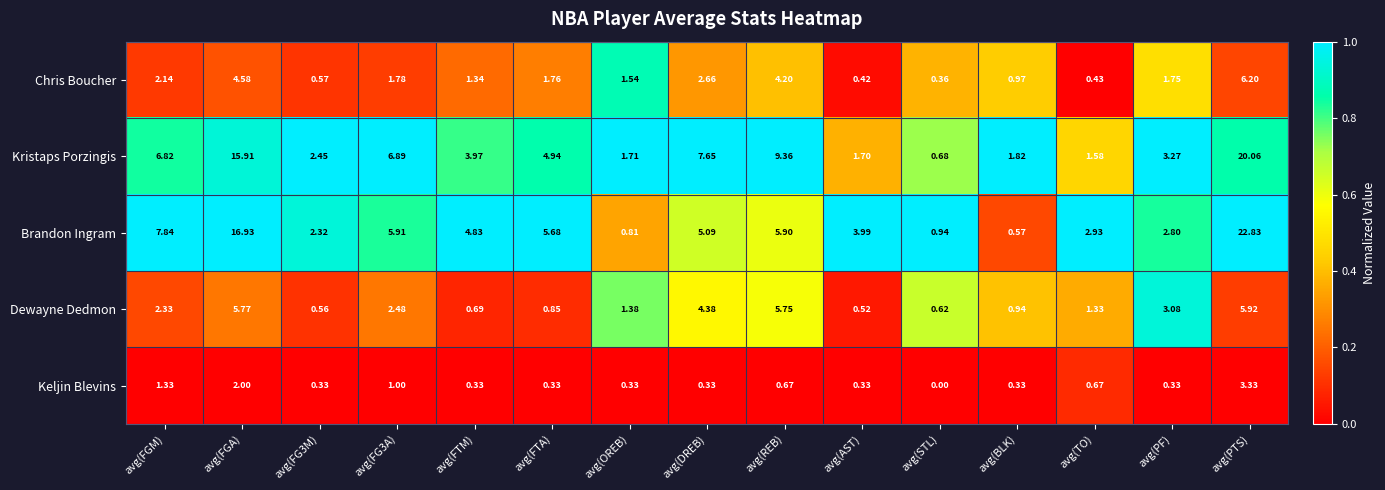

At which label is Dewayne Dedmon closest to 3?

avg(PF)